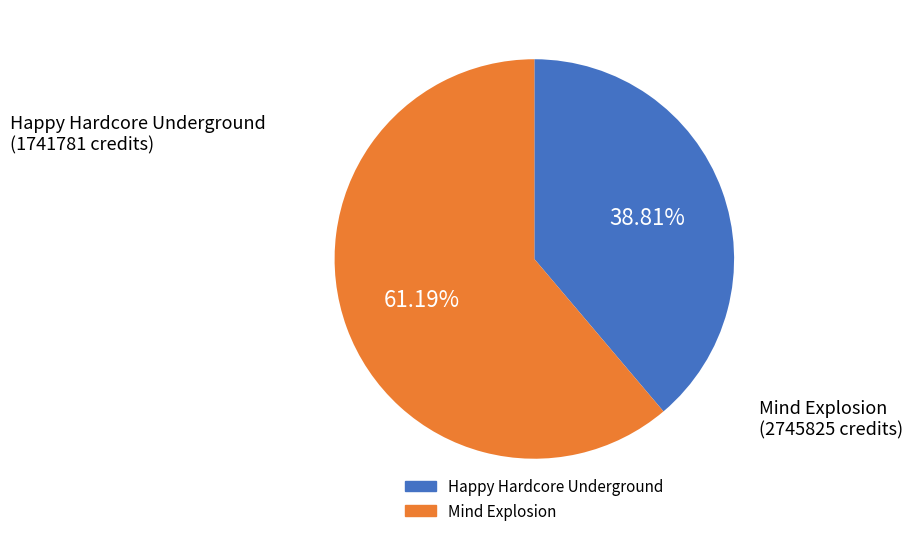

To the nearest percent, what is the difference between the Happy Hardcore Underground and Mind Explosion slice percentages?

22%